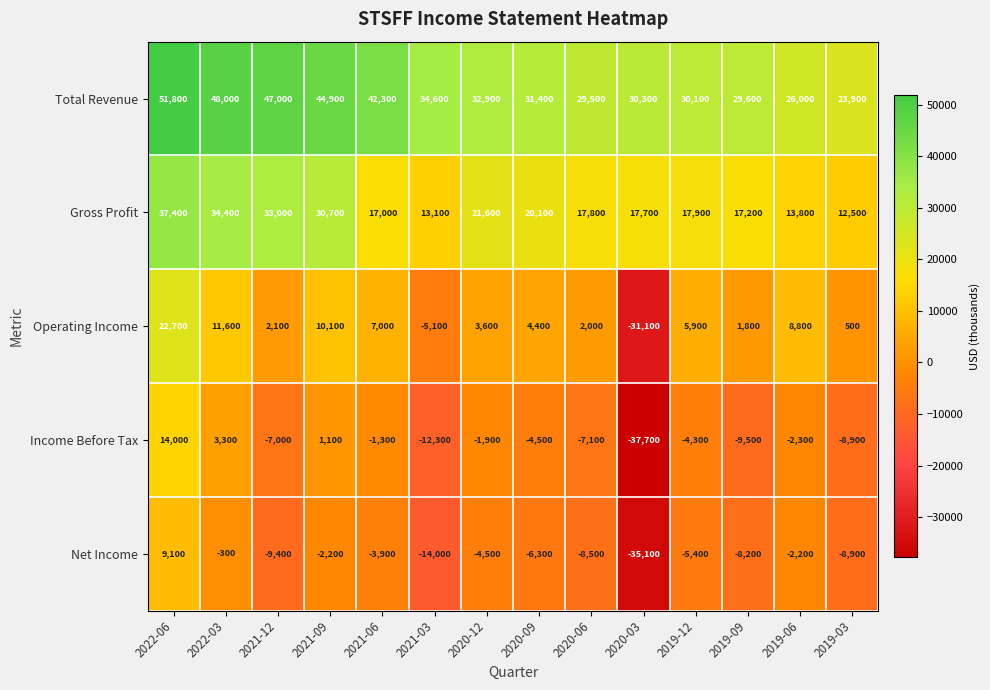

Which series has the largest range (max minus min)?

Operating Income